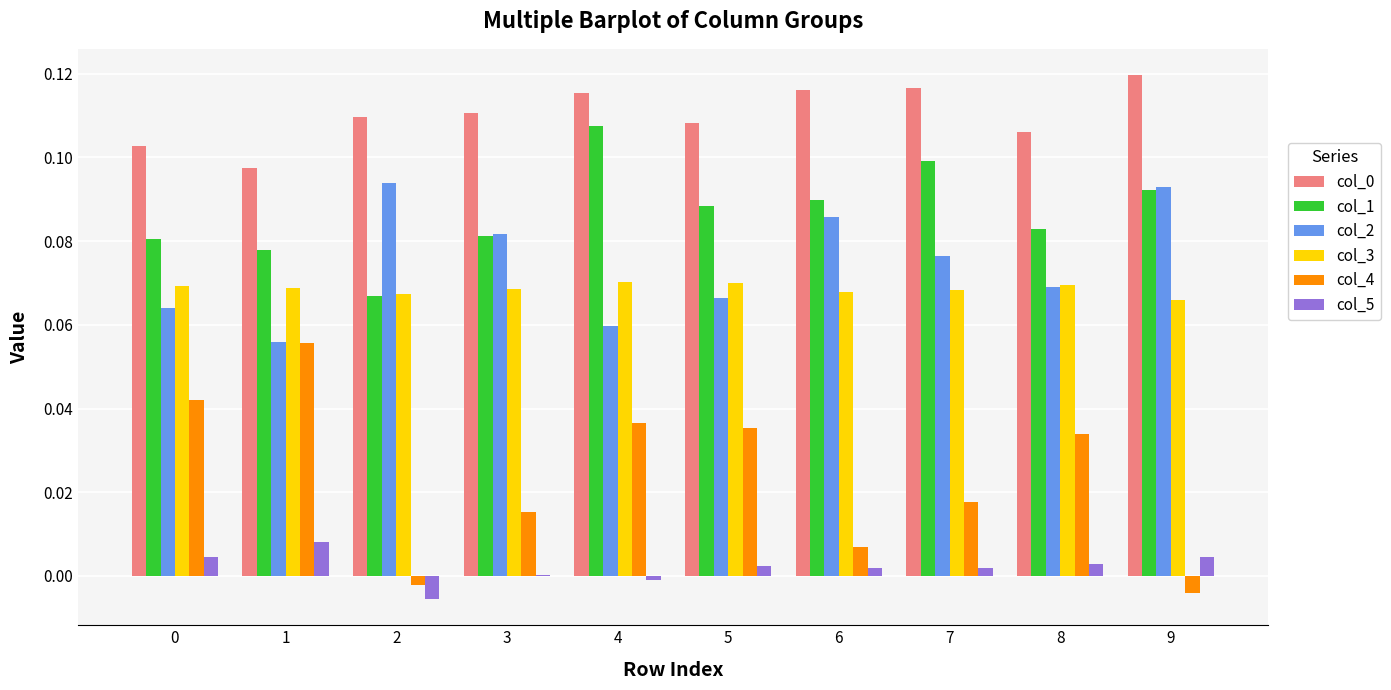

What is the sum of all col_4 values?

0.2